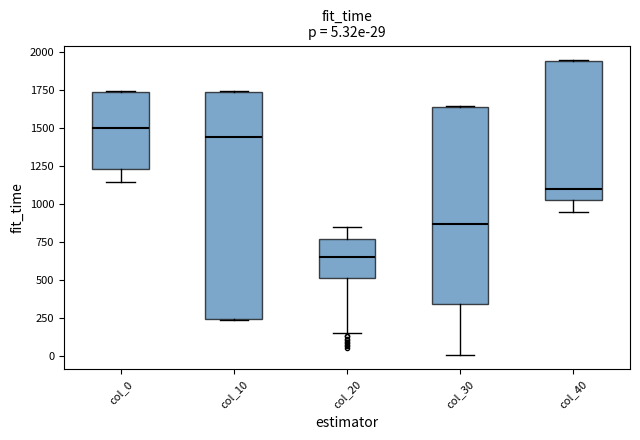

Comparing the boxes themselves (not the whiskers), which one is the tallest?

col_10